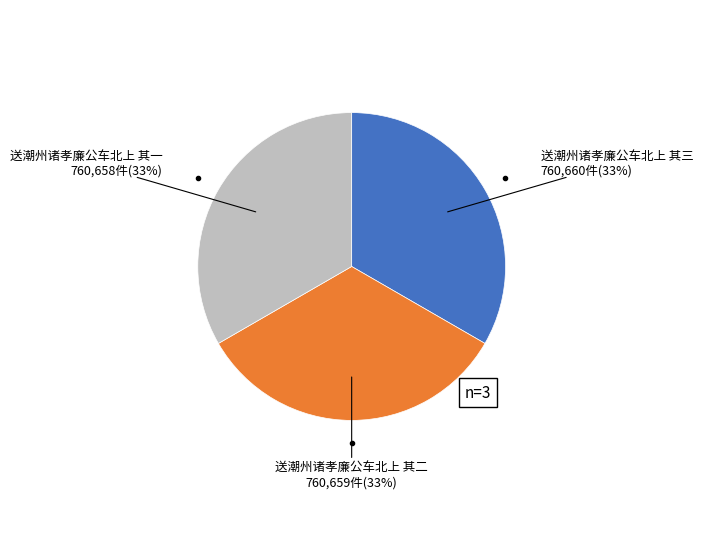

The 送潮州诸孝廉公车北上 其二 slice represents 28% of the pie. True or false?

False